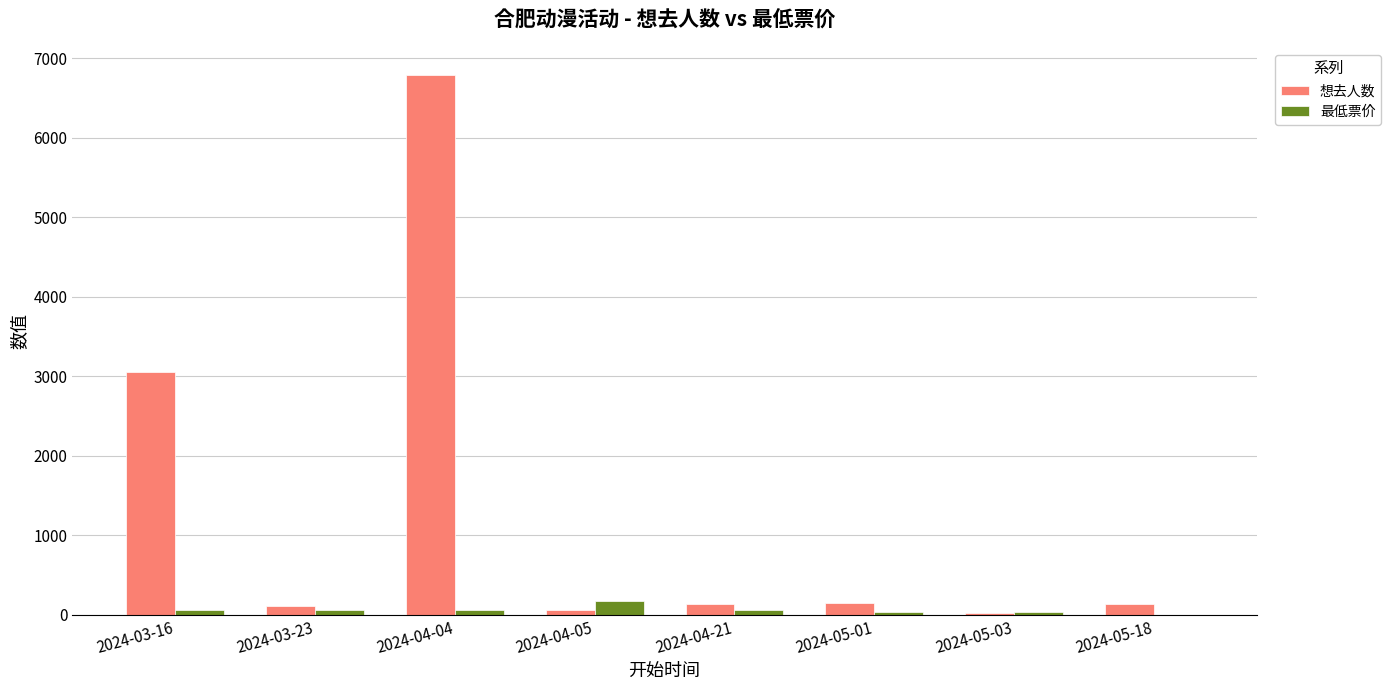

How many categories are shown in the chart?

8